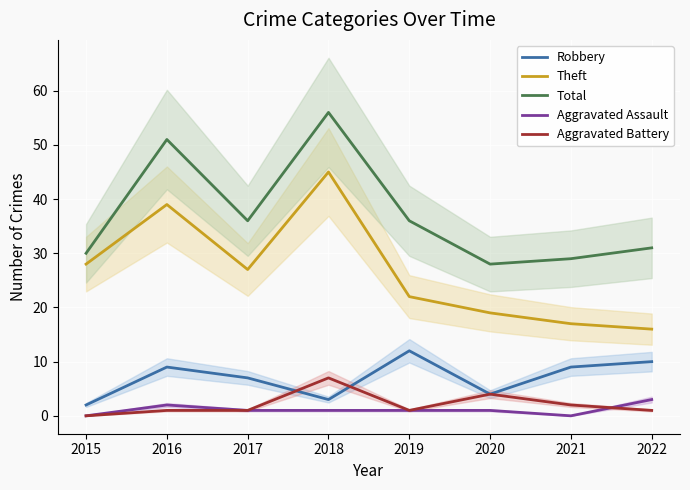

Is it true that Robbery equals 13 at 2021?

False